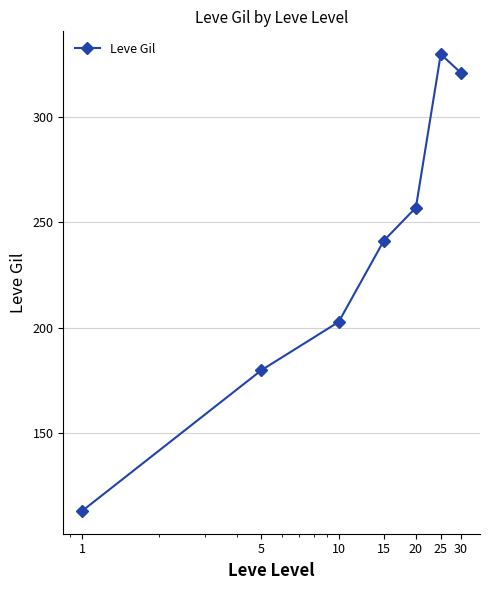

What is the value of the 2nd point from the left?

180.0